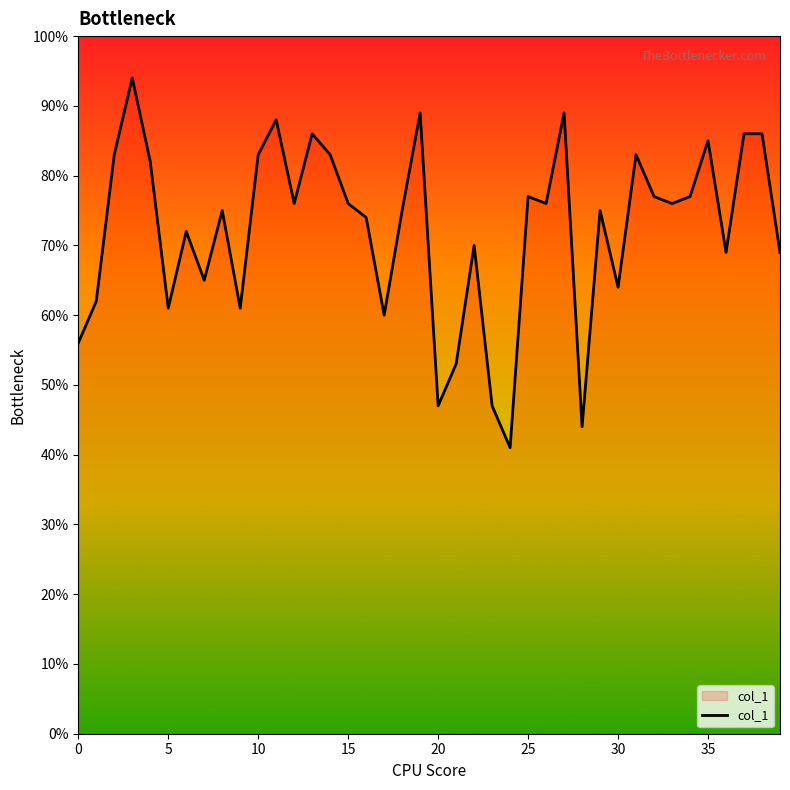

Is this an area chart (filled region under the line)?

Yes